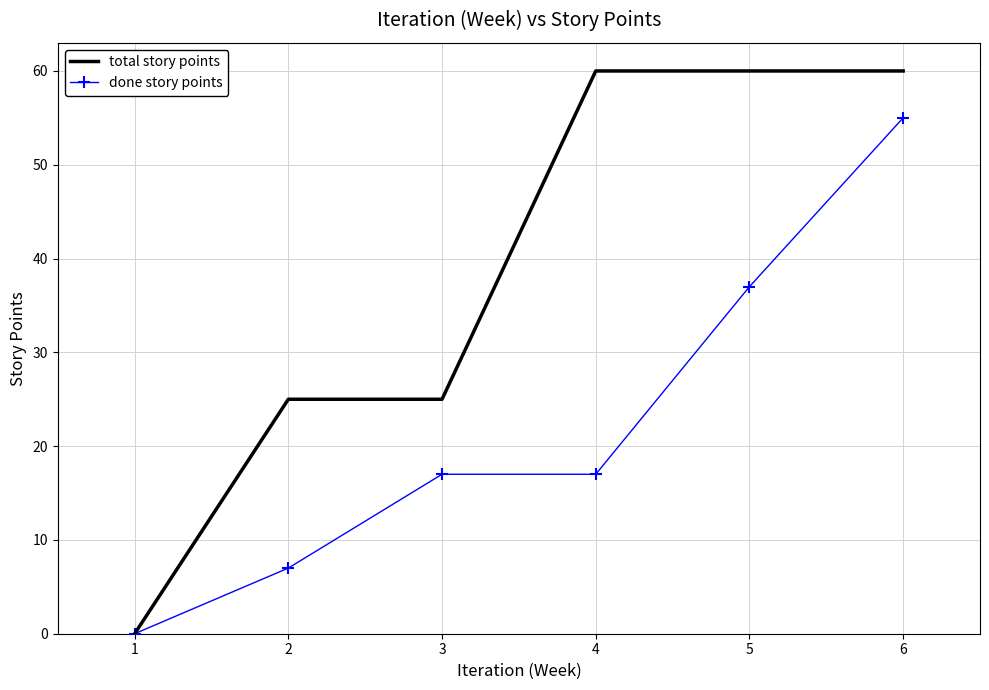

What is the total value across all series at 5?

97